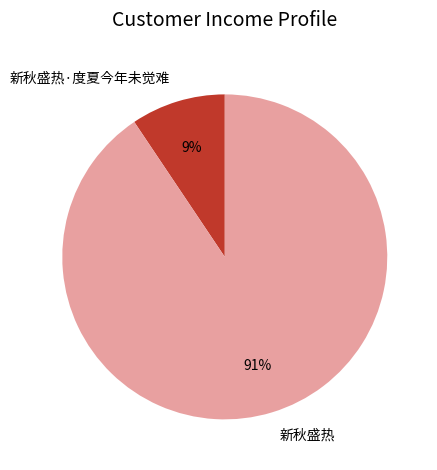

Is 新秋盛热 the majority of the pie?

Yes